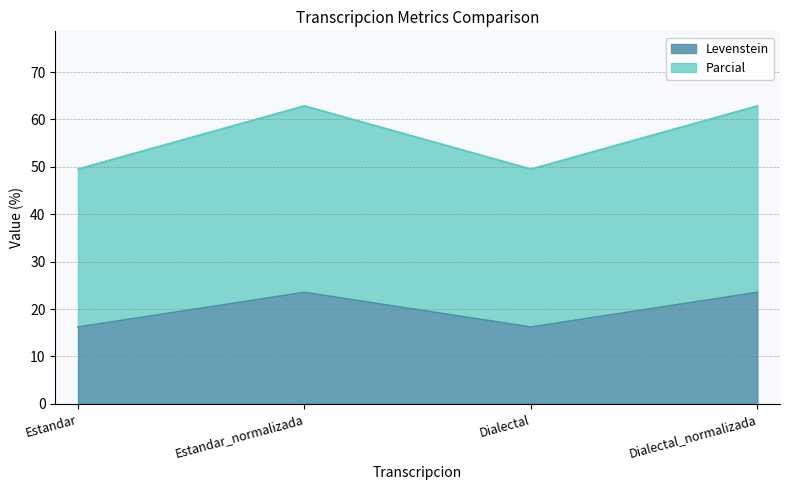

Is it true that Parcial equals 34.5 at Estandar_normalizada?

False